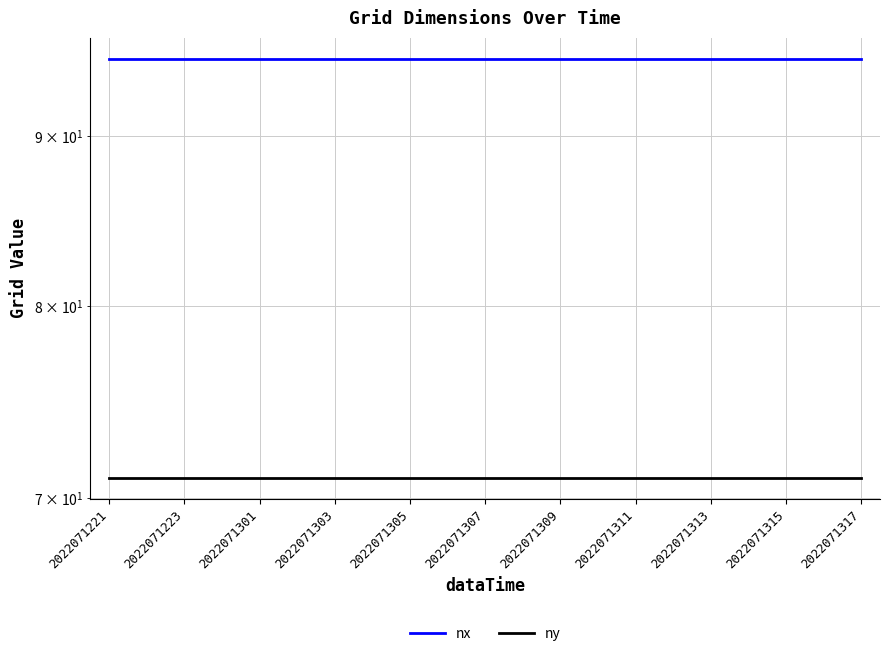

True or false: nx and ny intersect in this chart.

False